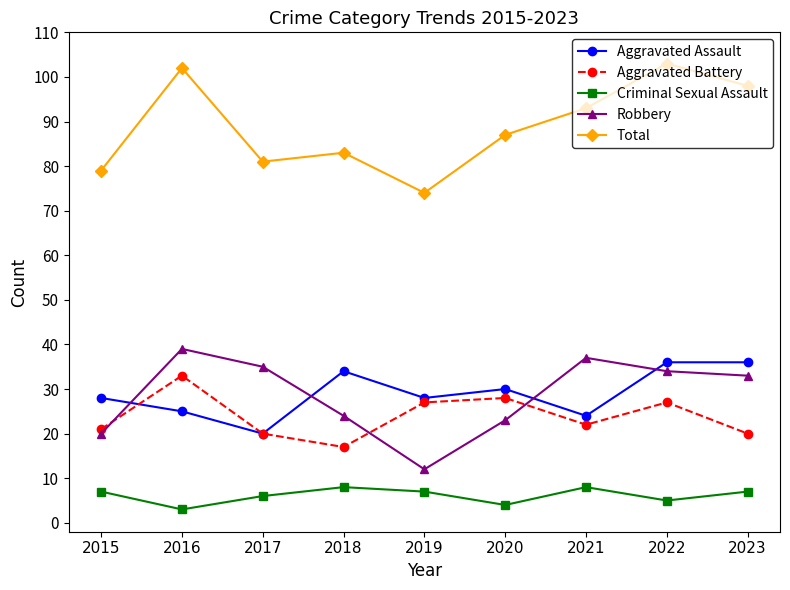

In Criminal Sexual Assault, how many points are higher than both neighbors (excluding endpoints)?

2